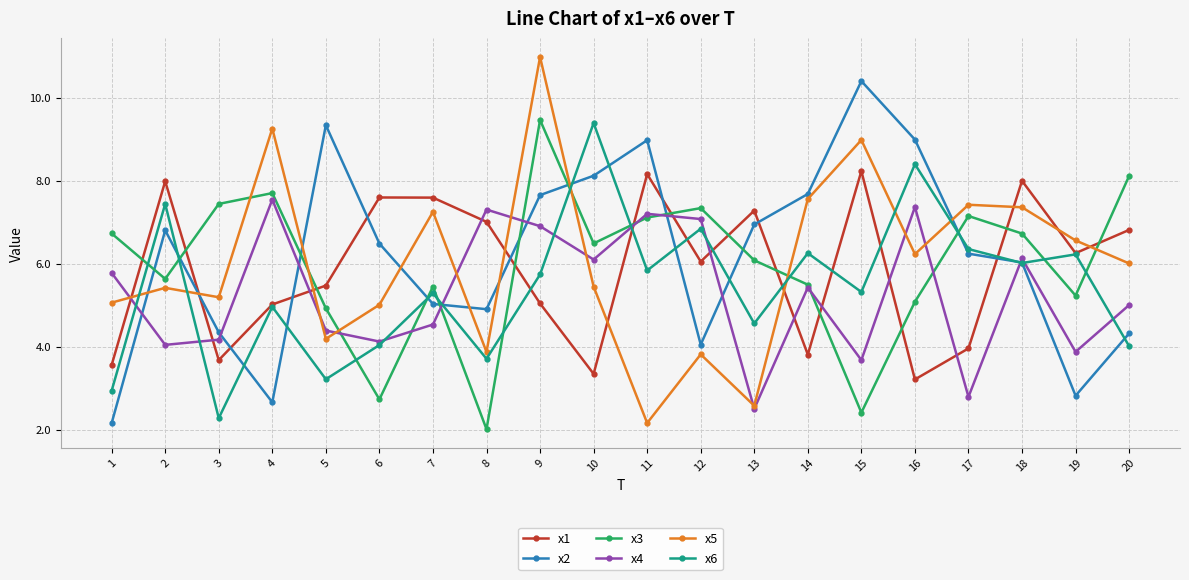

How many categories are shown in the chart?

20